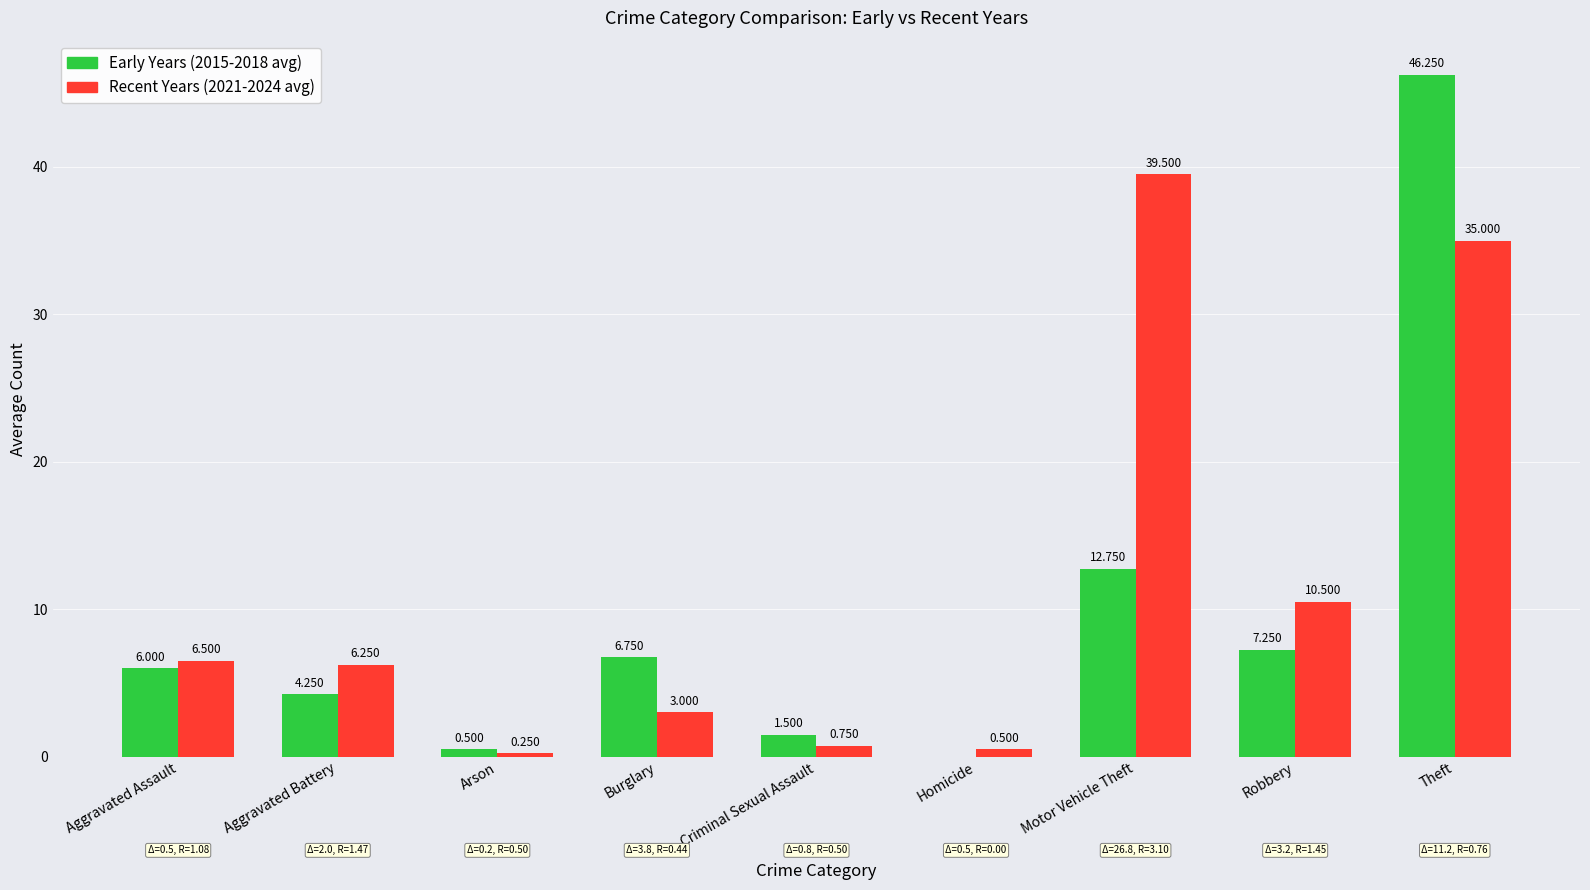

The value of Early Years (2015-2018 avg) at Homicide is 0.0. True or false?

True